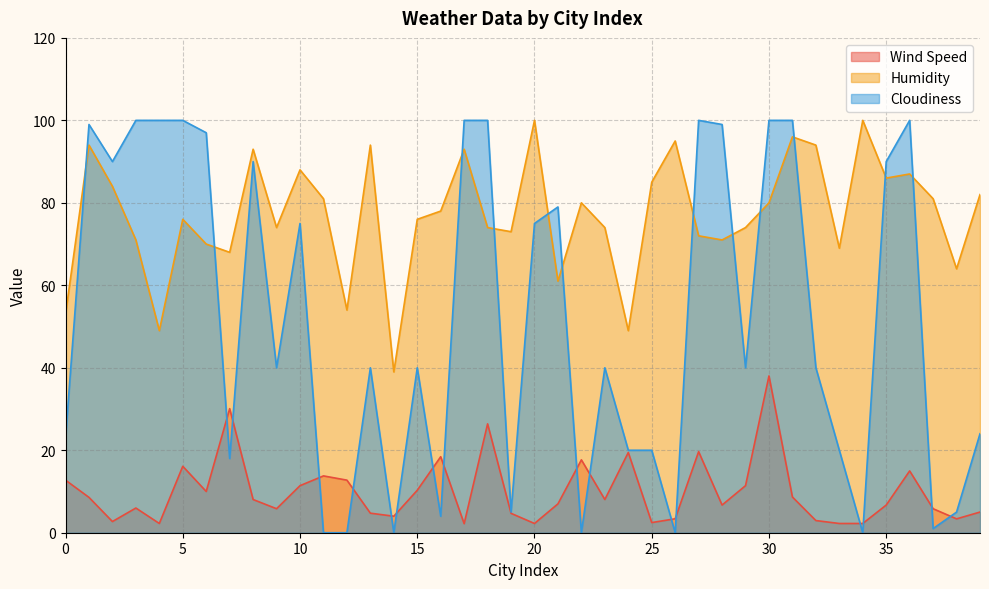

What is the approximate value of Humidity at 6?

70.0